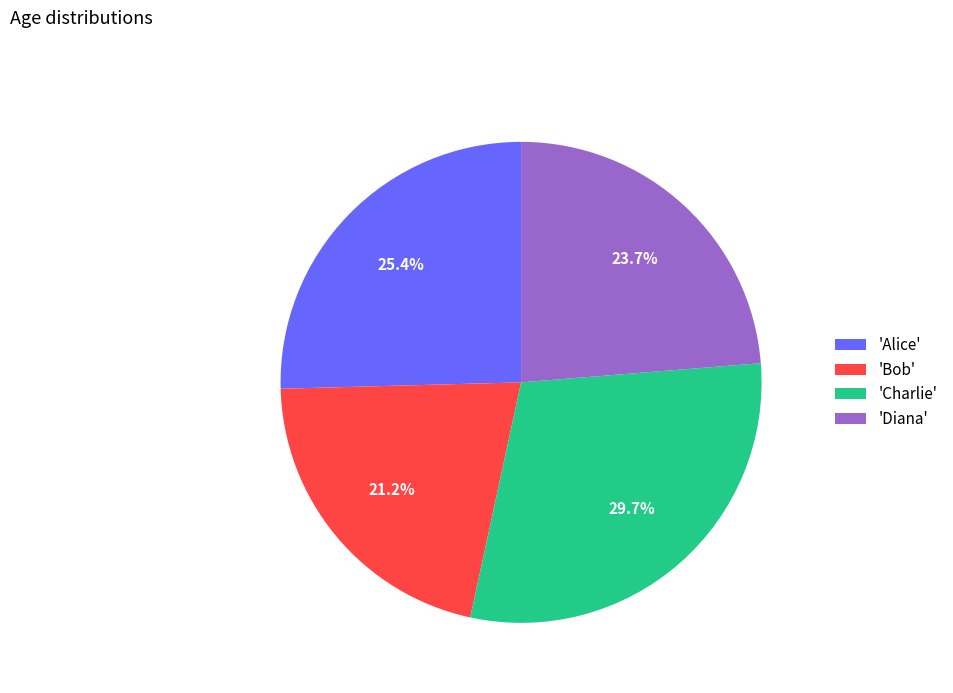

Combined, do 'Alice' and 'Diana' account for over 50%?

No